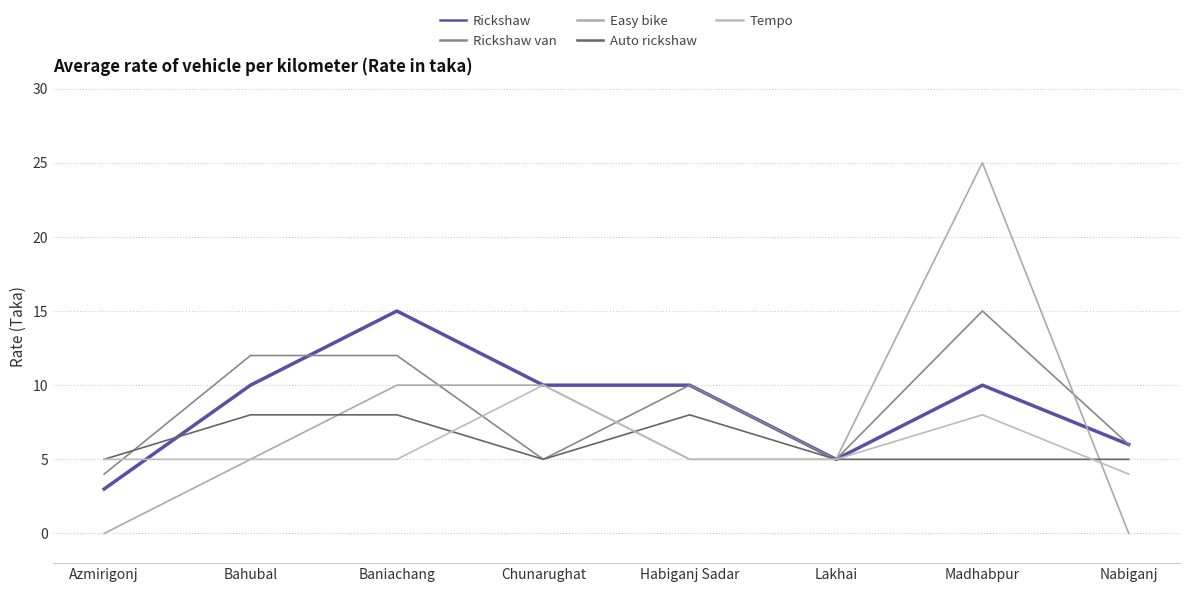

The Auto rickshaw series shows 8 at Nabiganj. True or false?

False